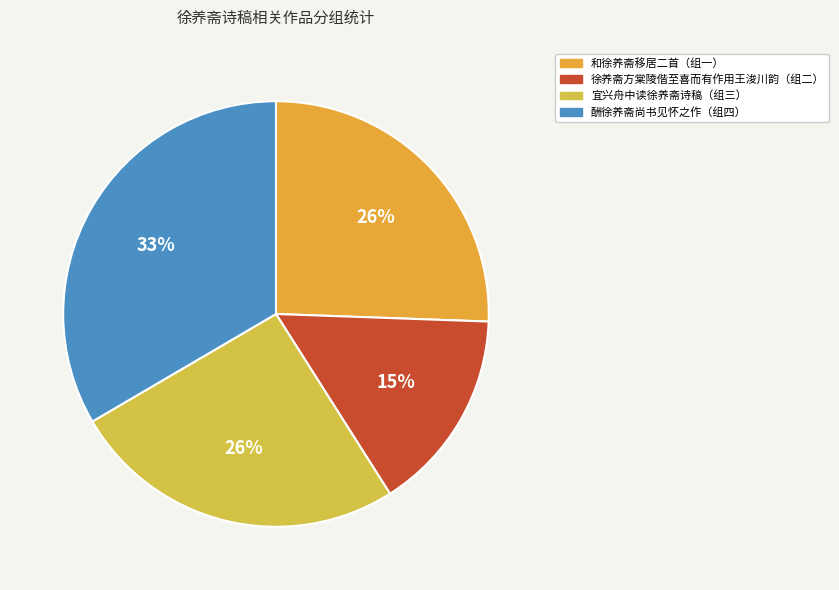

Is there any slice that represents more than half of the pie?

No